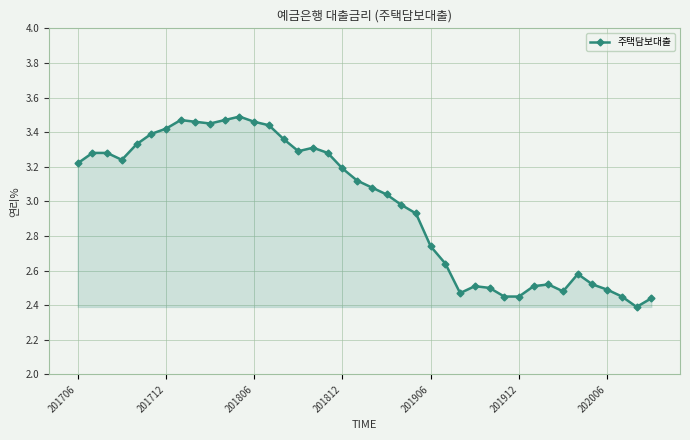

What is the difference between the second highest and minimum values?

1.1